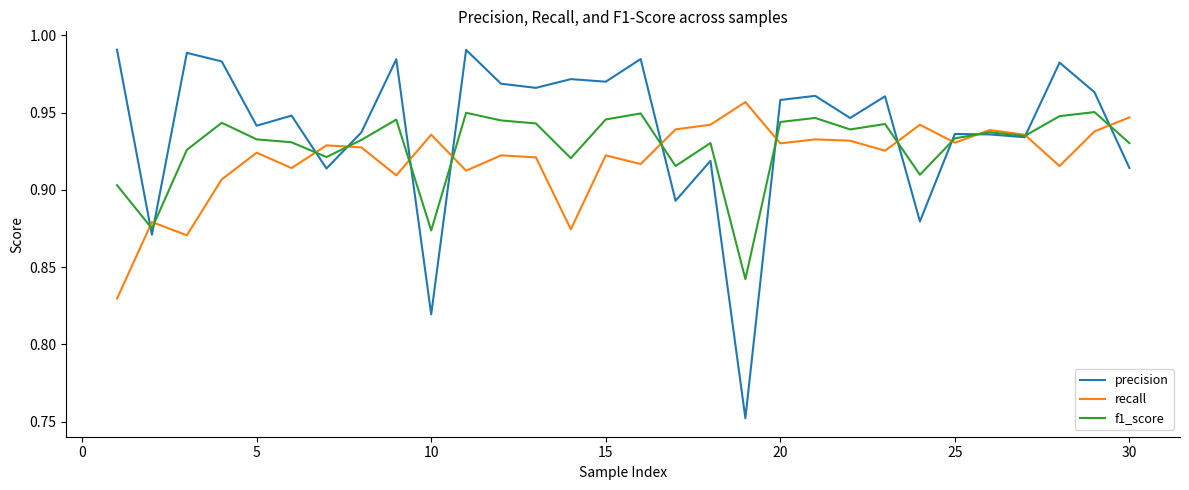

Which series has the widest spread of values?

precision